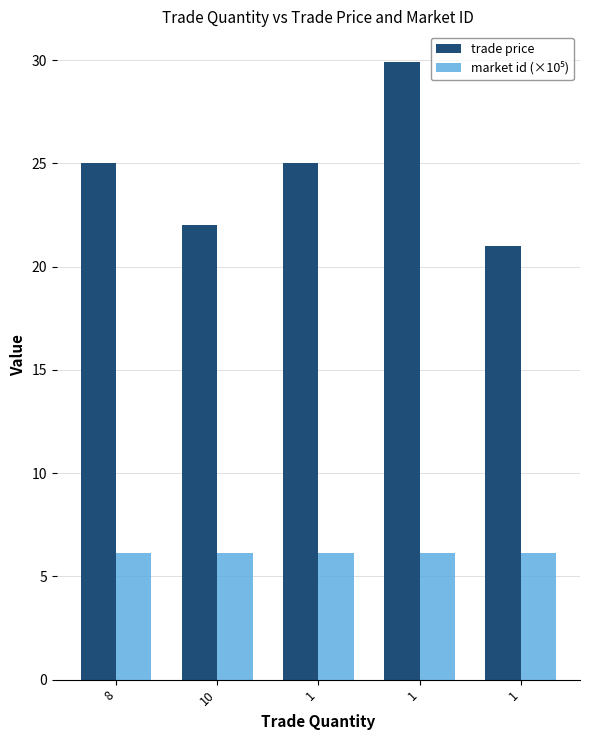

True or false: trade price has a value of 5.9 at 1.

False